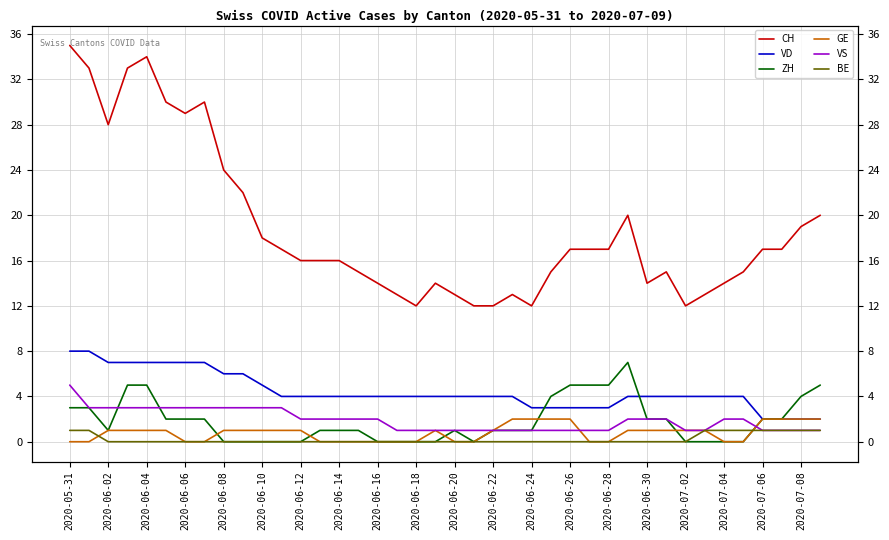

Which category has the lowest value across all series?

2020-06-08